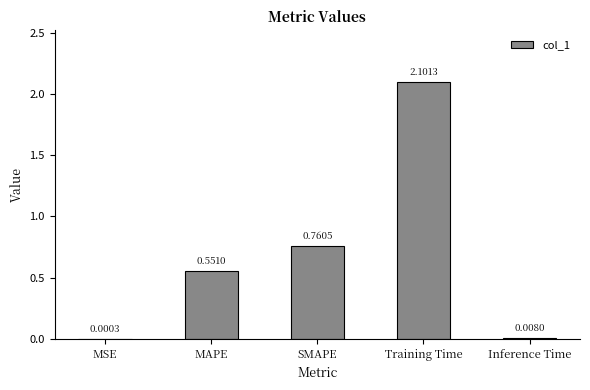

Where is the data nearest to the value 1?

SMAPE